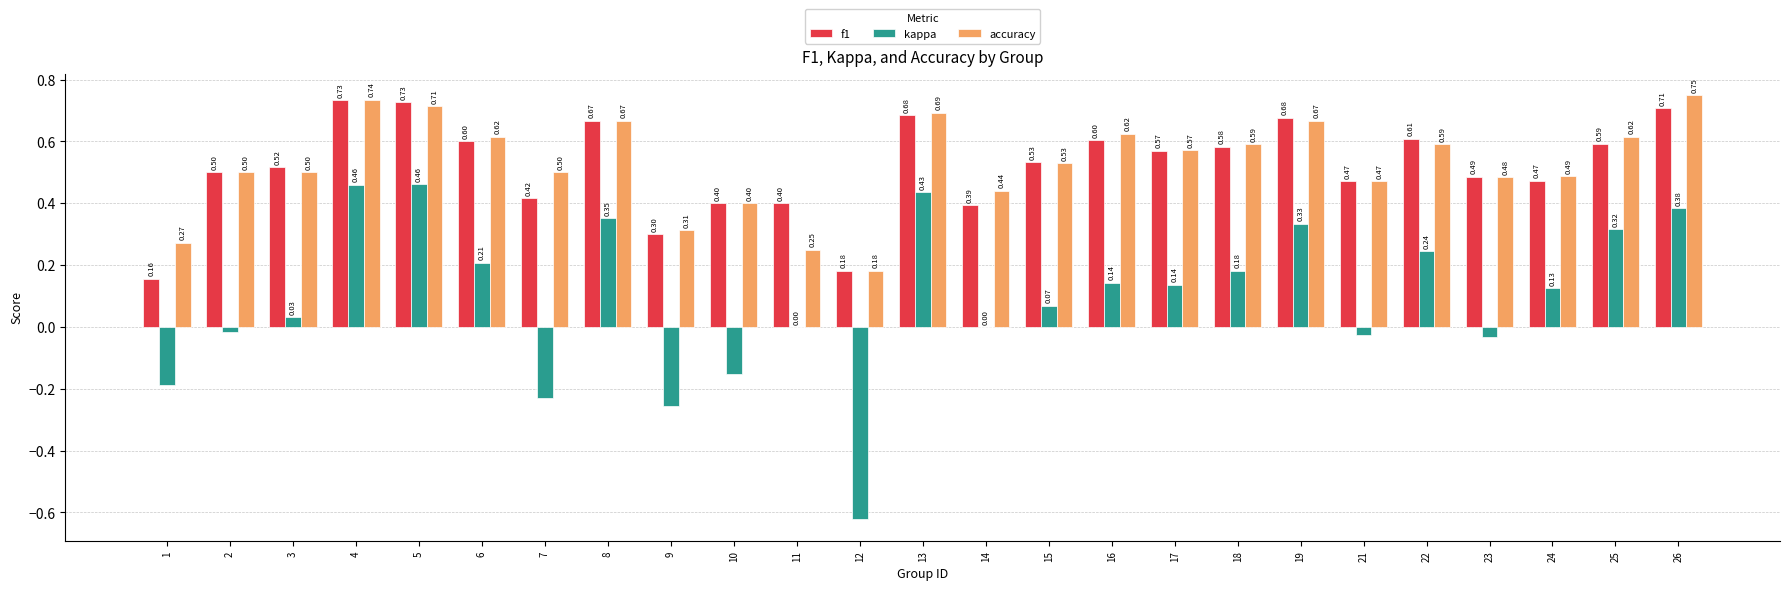

Between 5 and 24, which series saw the biggest shift?

kappa